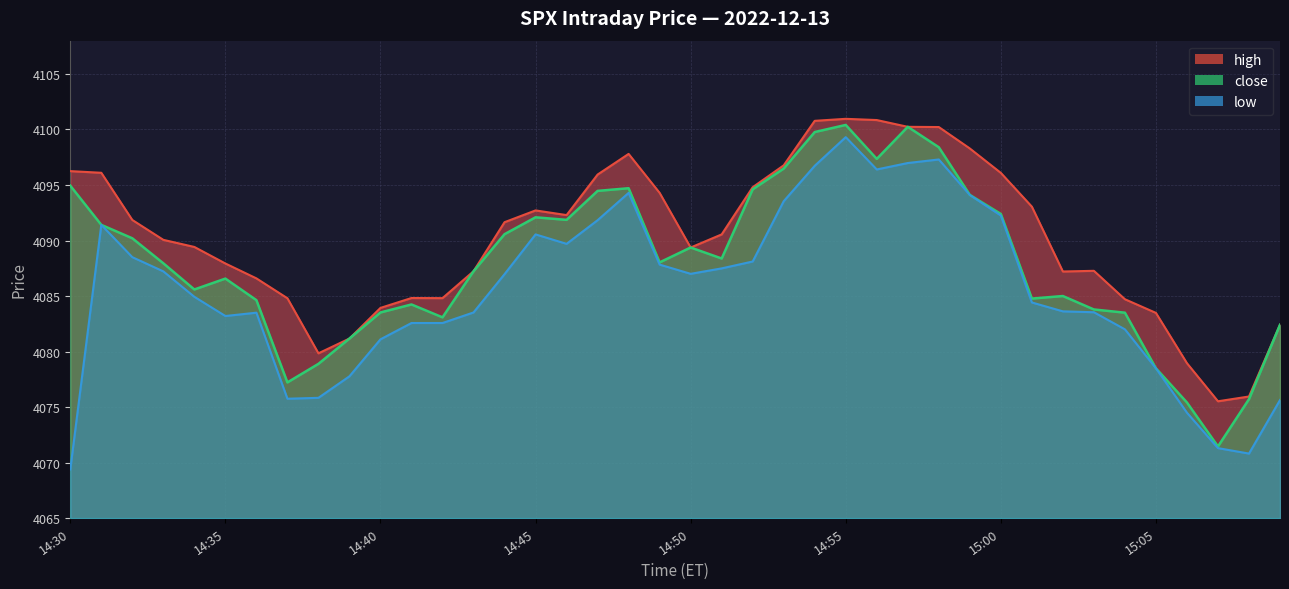

True or false: high and low intersect in this chart.

False